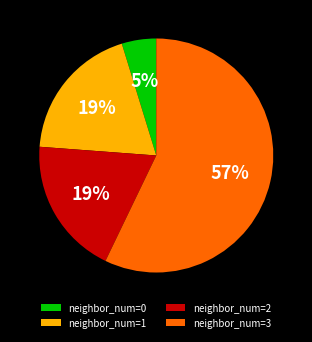

Between neighbor_num=3 and neighbor_num=1, which is larger?

neighbor_num=3